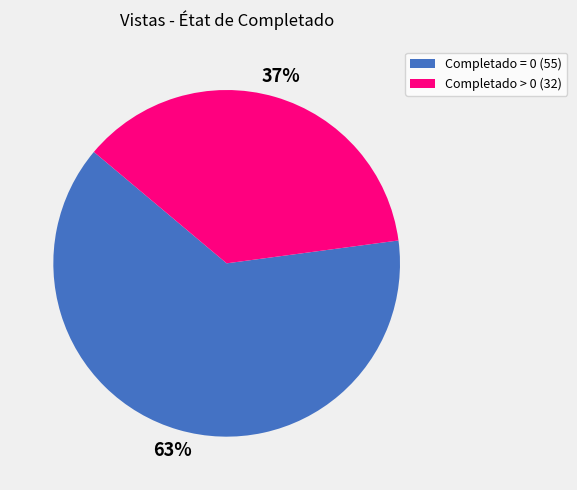

Rank the categories by value from highest to lowest.

Completado = 0, Completado > 0